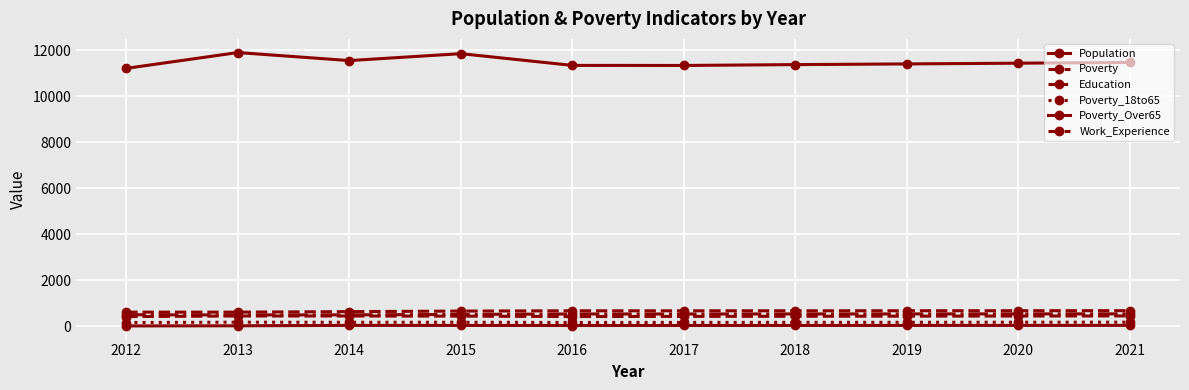

True or false: Poverty_Over65 has a value of 6 at 2013.

False